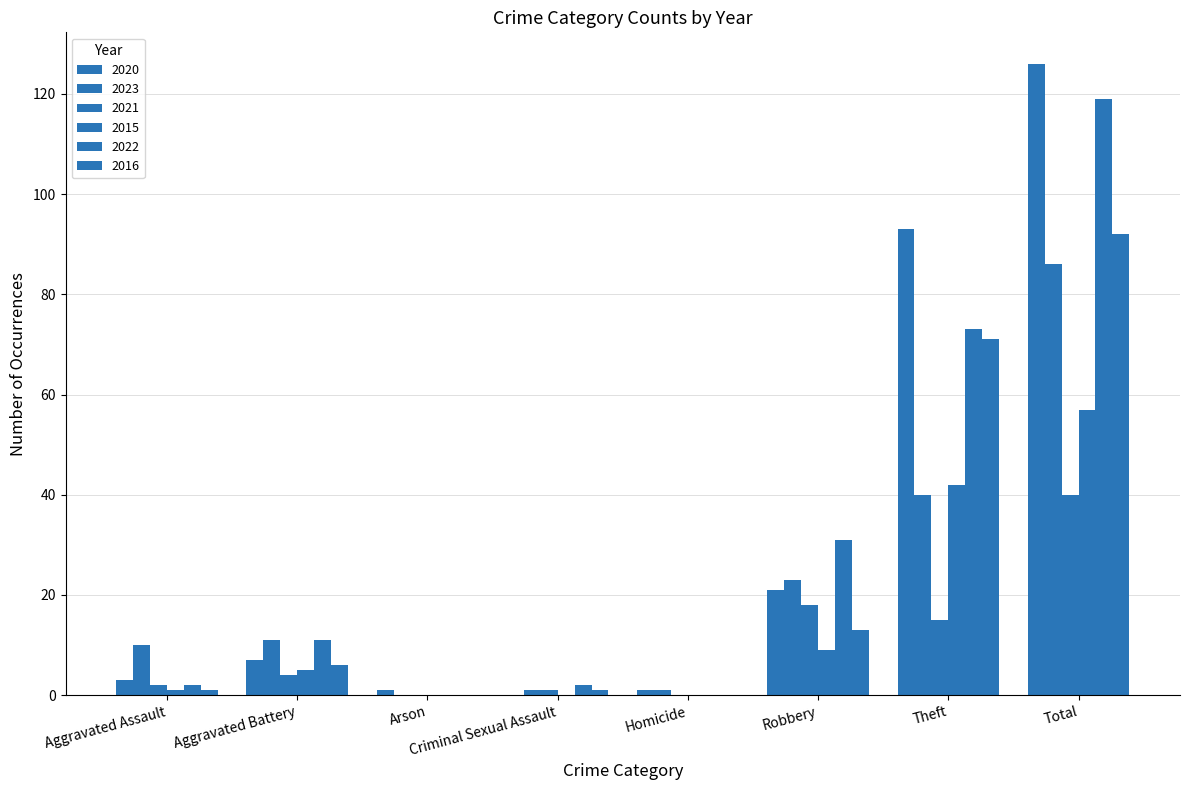

Are the bars horizontal?

No